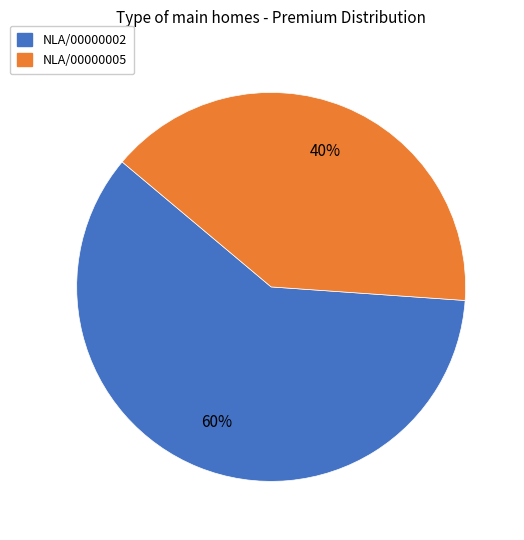

Between NLA/00000002 and NLA/00000005, which is larger?

NLA/00000002